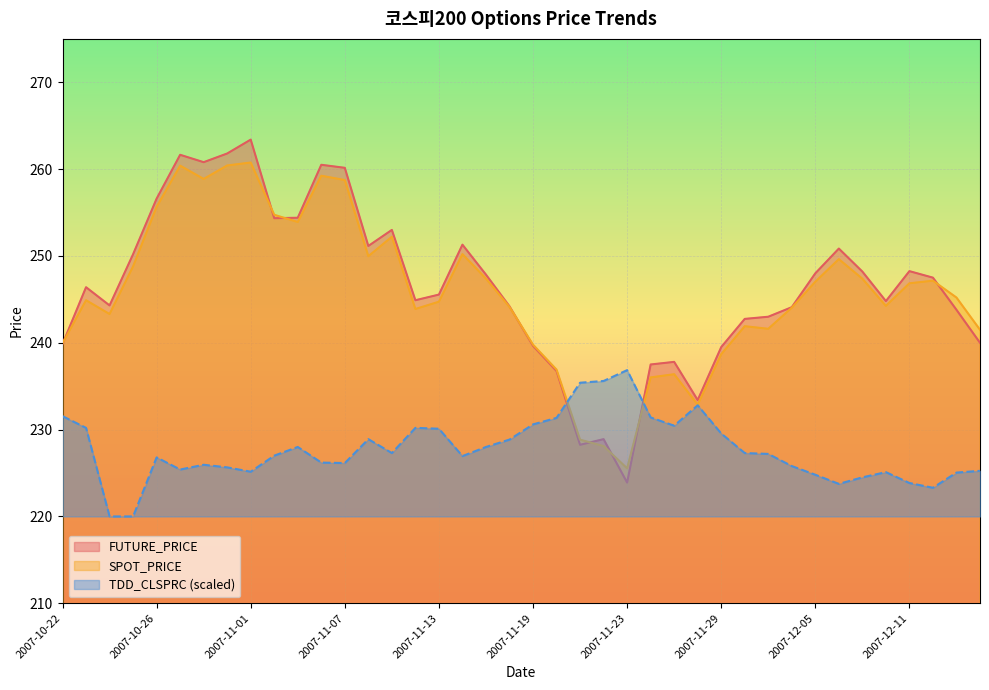

Which series changed the most between 2007-11-12 and 2007-11-14?

FUTURE_PRICE